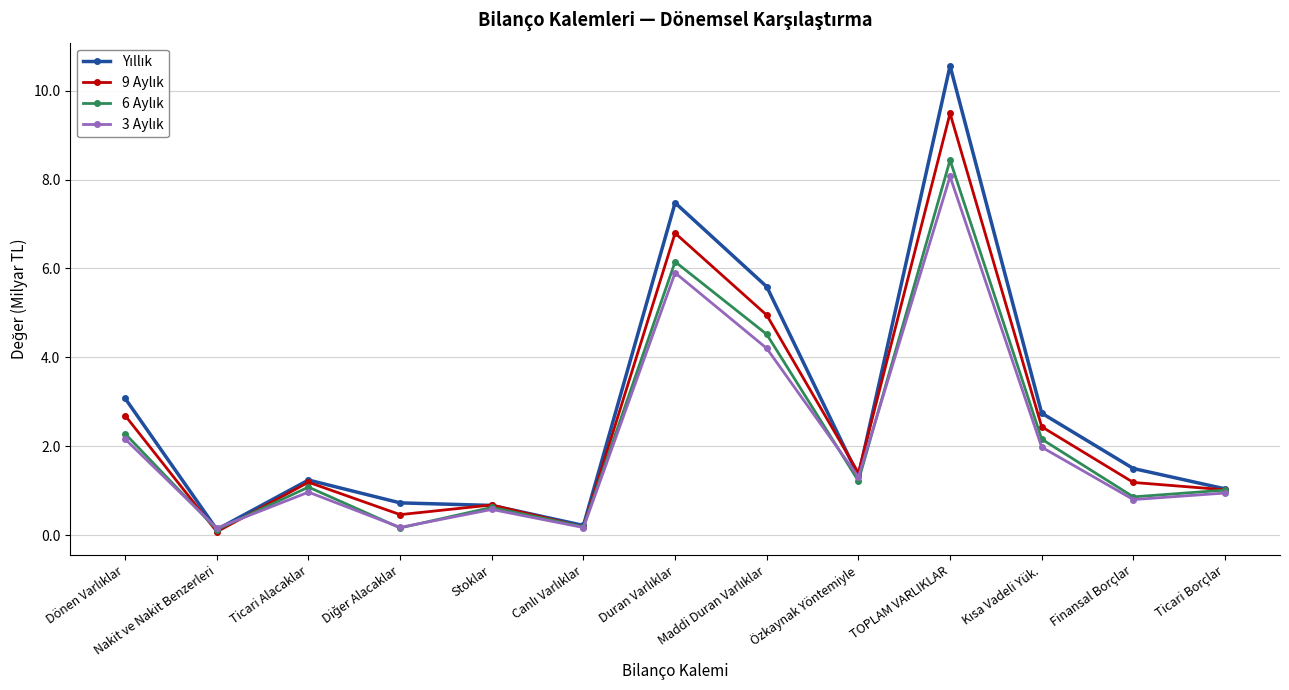

What is the label of the 3rd point from the left?

Ticari Alacaklar